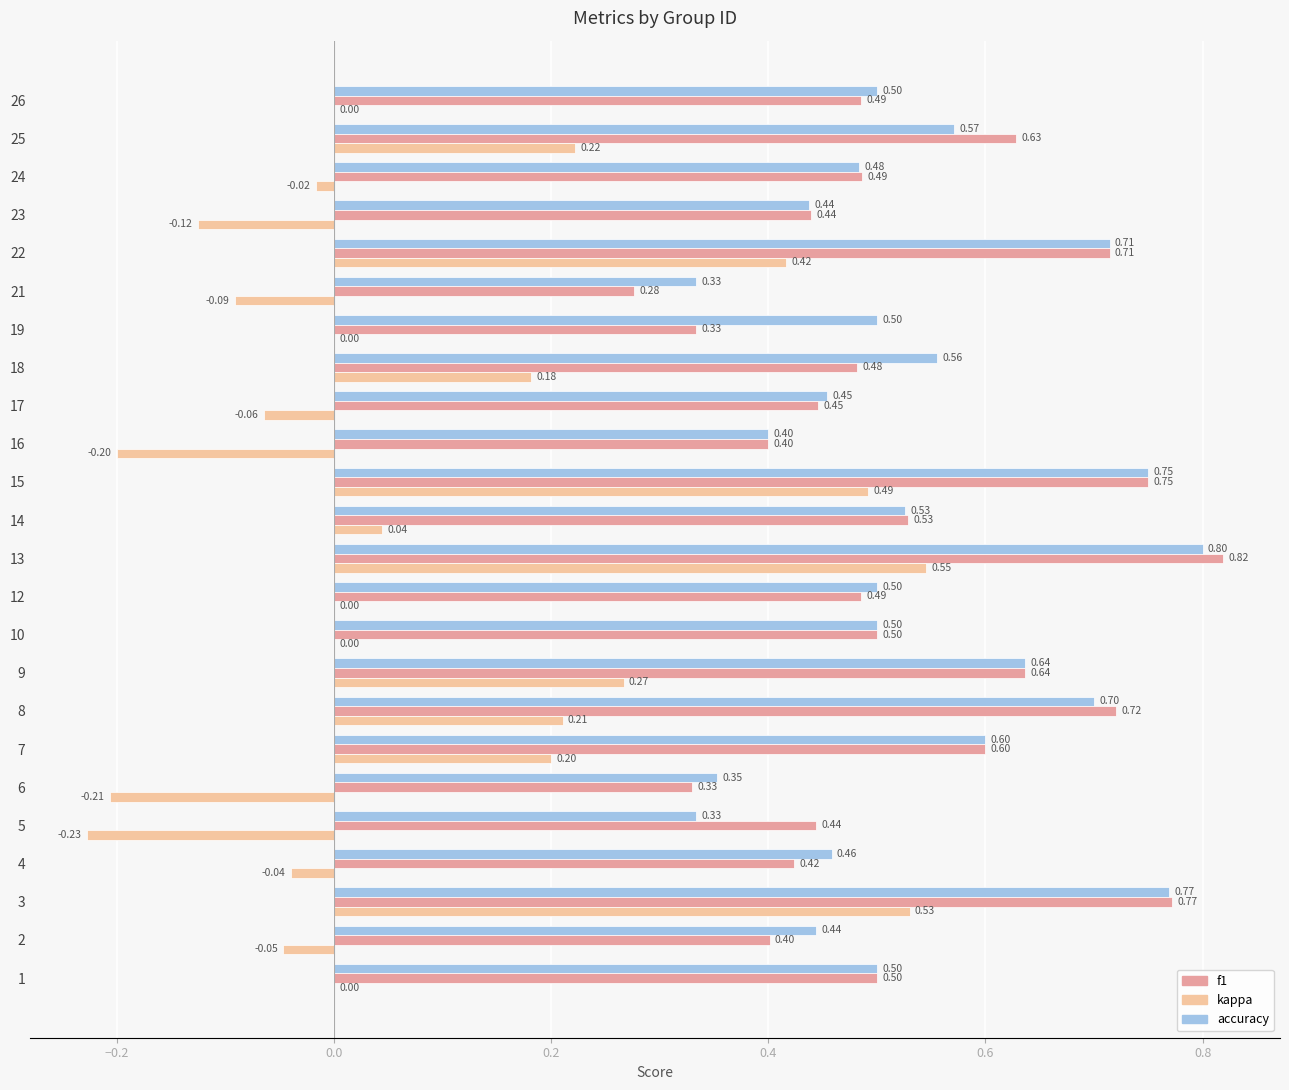

Which series changed the most between 9 and 17?

kappa